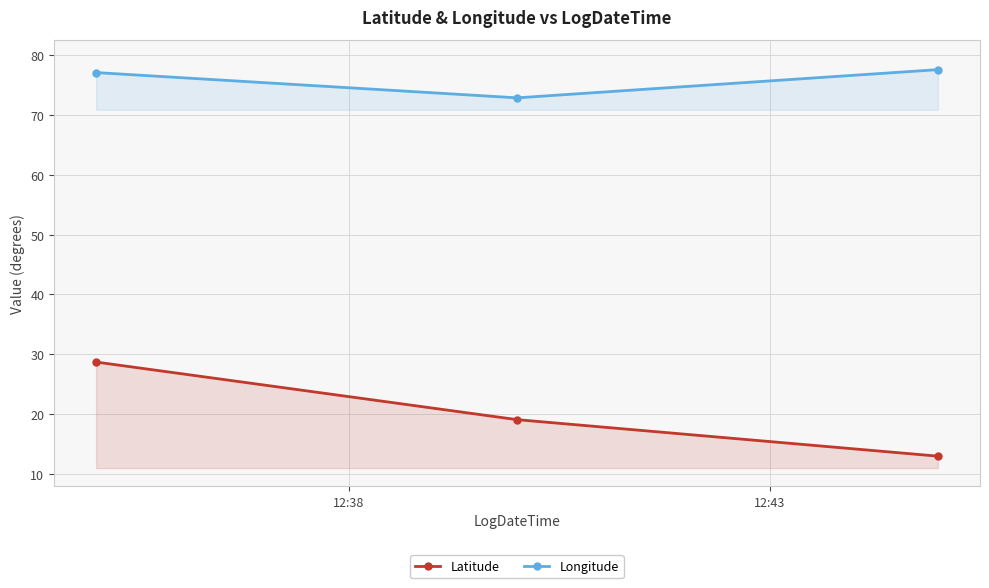

Which series has the widest spread of values?

Latitude